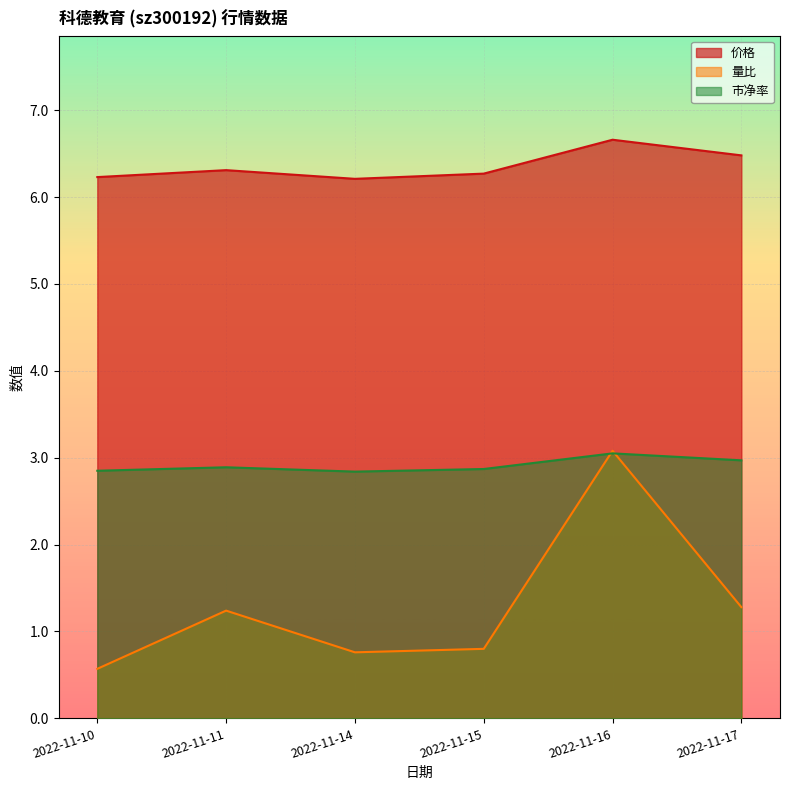

List the series in order of their overall mean, lowest first.

量比, 市净率, 价格